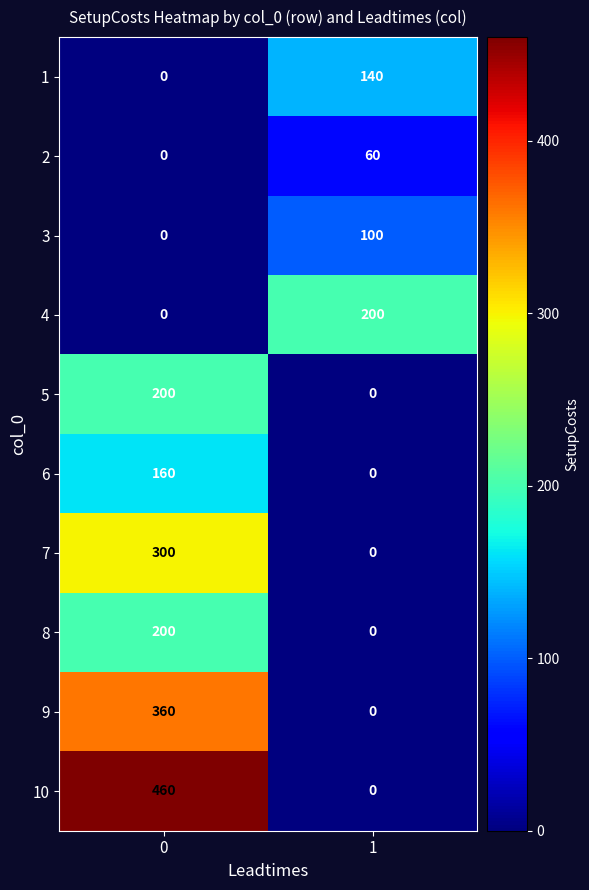

What is the spread (max minus min) of values at 0?

460